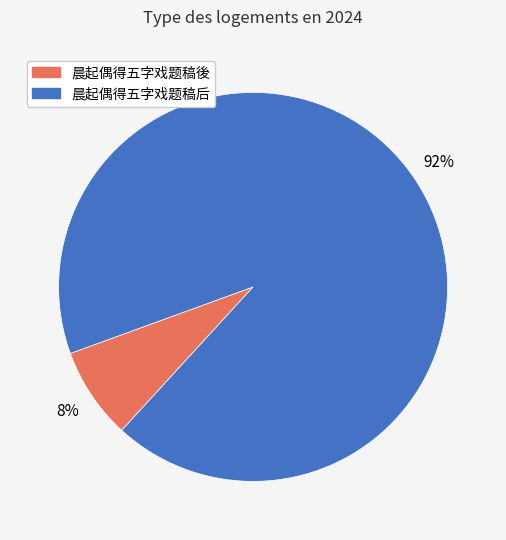

Which category has the biggest portion of the pie?

晨起偶得五字戏题稿后